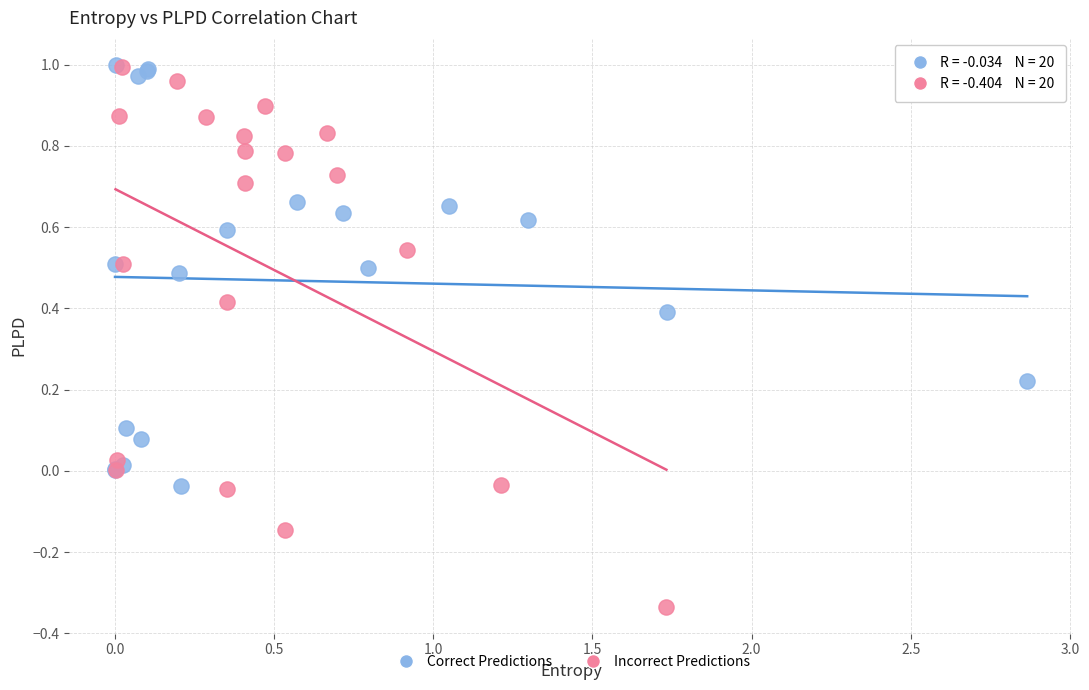

Which series contains the lowest Y value?

Incorrect Predictions